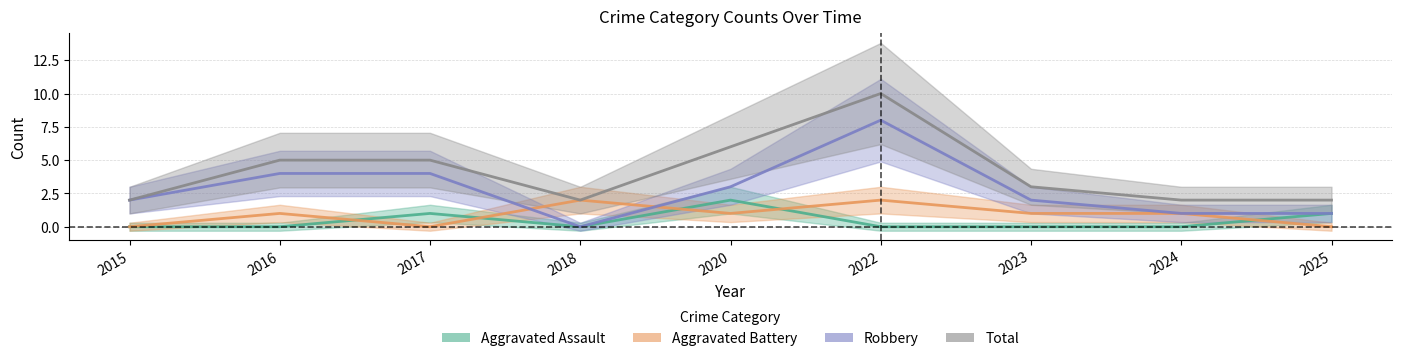

Between 2020 and 2015, which is larger?

2020